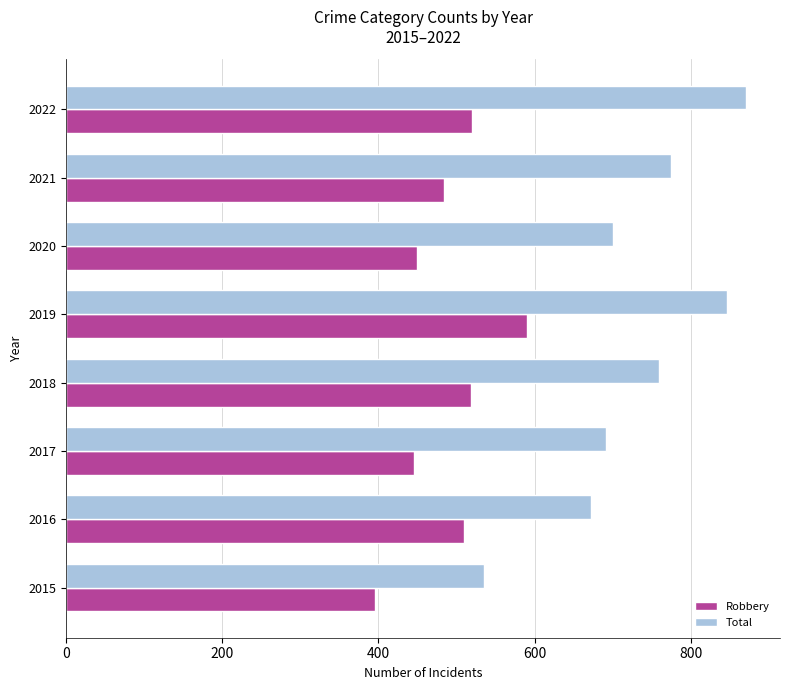

How many values in the Robbery series are below 510?

4